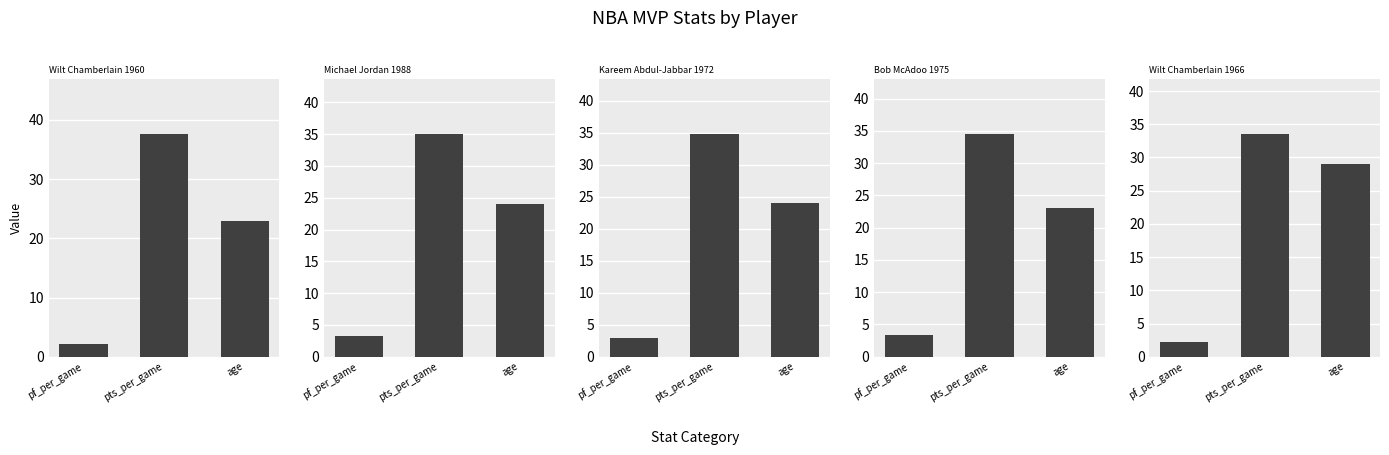

Reading right to left, what are all the values shown in this chart?

Wilt Chamberlain 1960: 23.0	37.6	2.1
Michael Jordan 1988: 24.0	35.0	3.3
Kareem Abdul-Jabbar 1972: 24.0	34.8	2.9
Bob McAdoo 1975: 23.0	34.5	3.4
Wilt Chamberlain 1966: 29.0	33.5	2.2